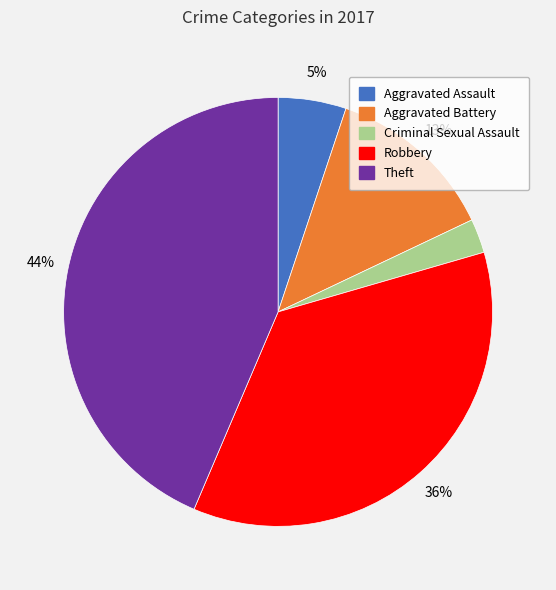

Which slice is the smallest?

Criminal Sexual Assault